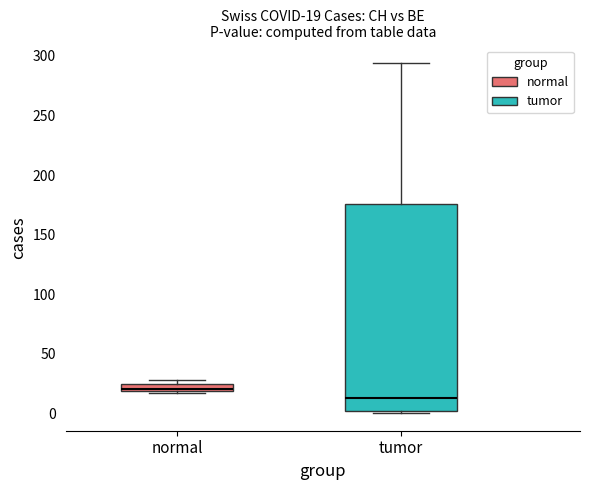

Which box is the tallest, from its lower edge to its upper edge?

tumor